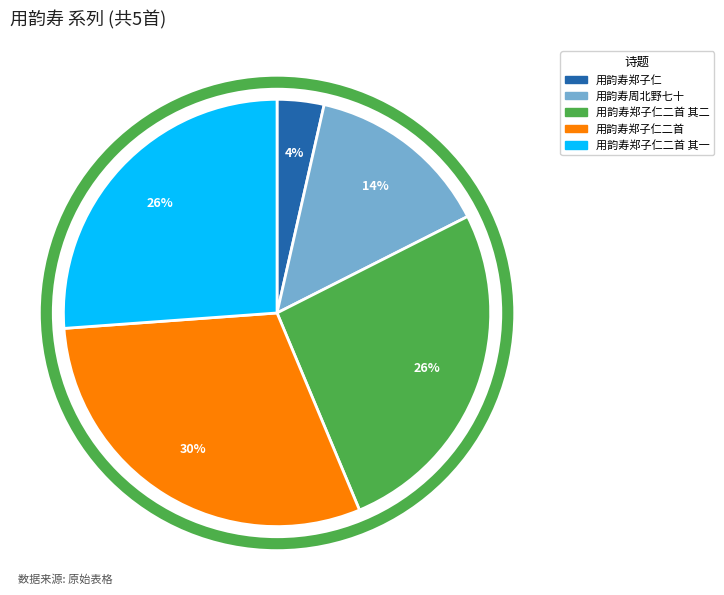

To the nearest percent, what is the average slice percentage?

20%